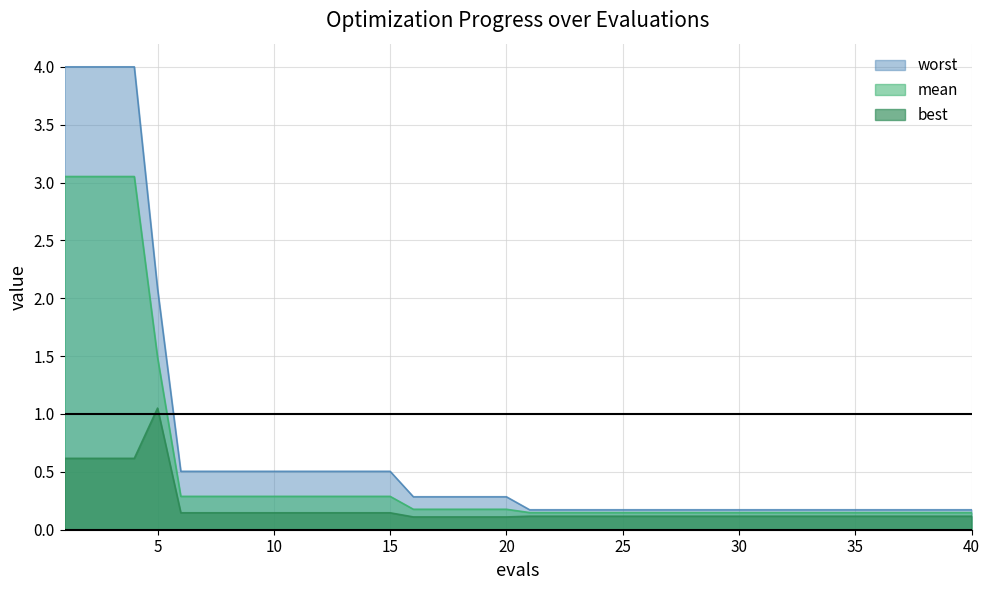

True or false: worst and mean intersect in this chart.

False